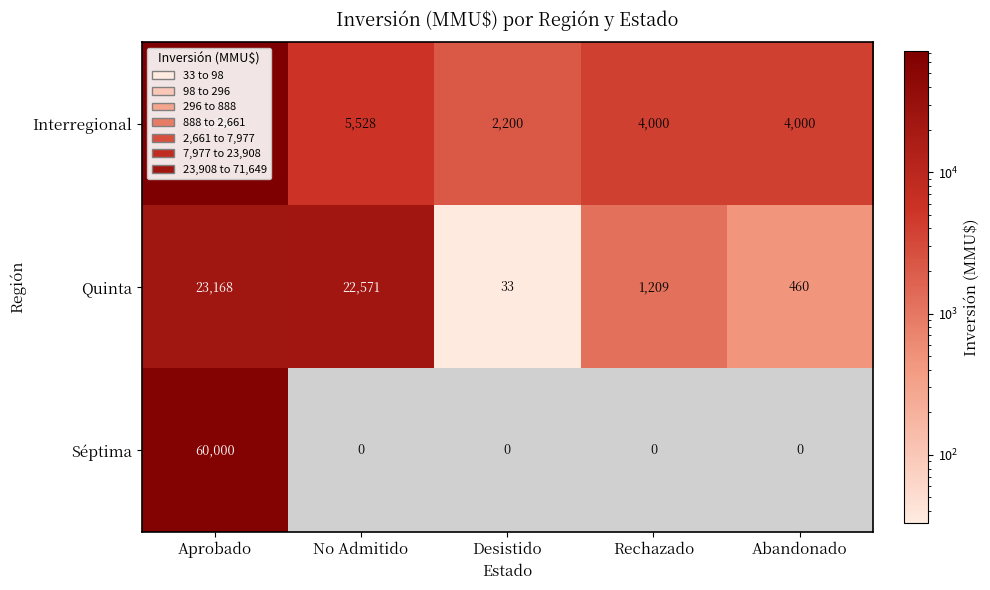

What is the spread (max minus min) of values at Abandonado?

4000